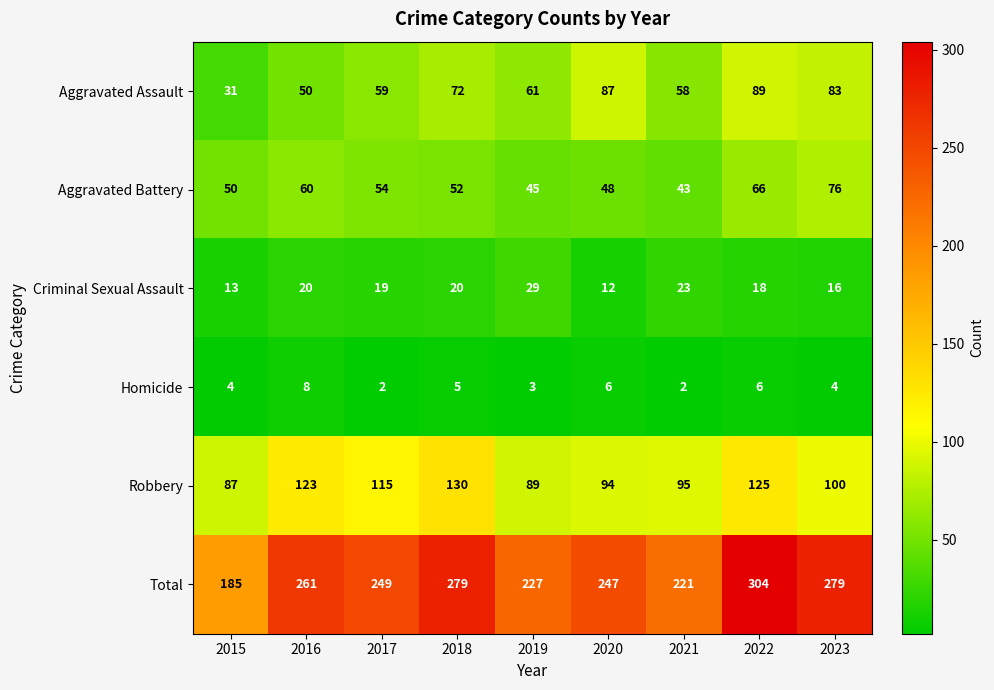

What is the difference between the maximum and minimum values in the Total series?

119